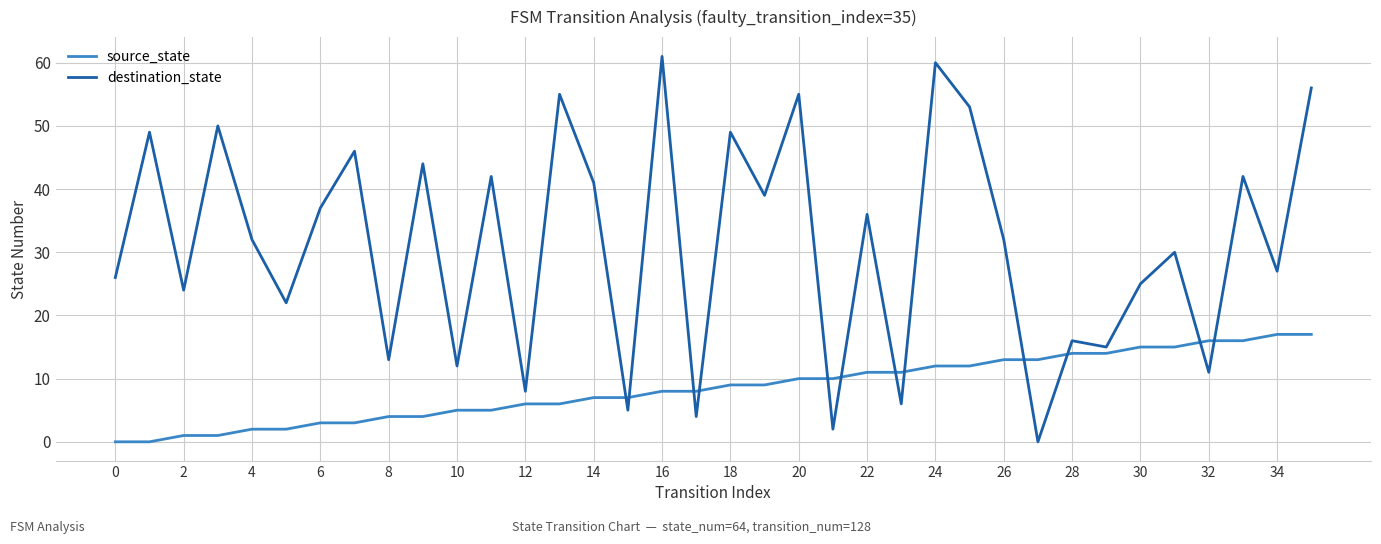

Rank the series by their average value, from lowest to highest.

source_state, destination_state